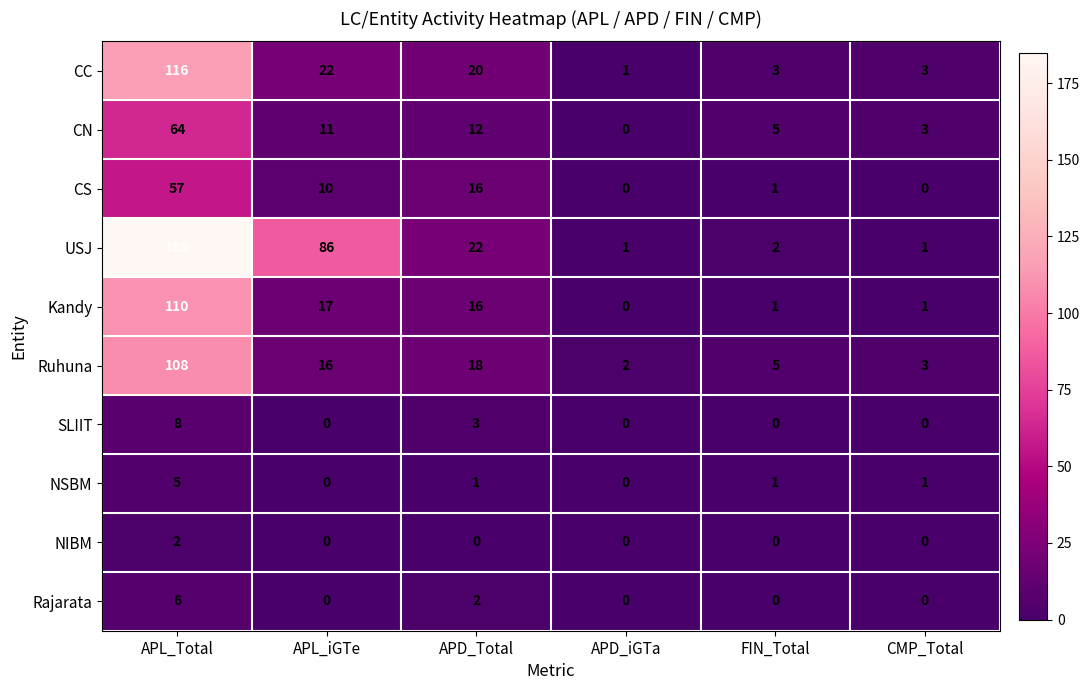

The value of Rajarata at APL_Total is 2. True or false?

False